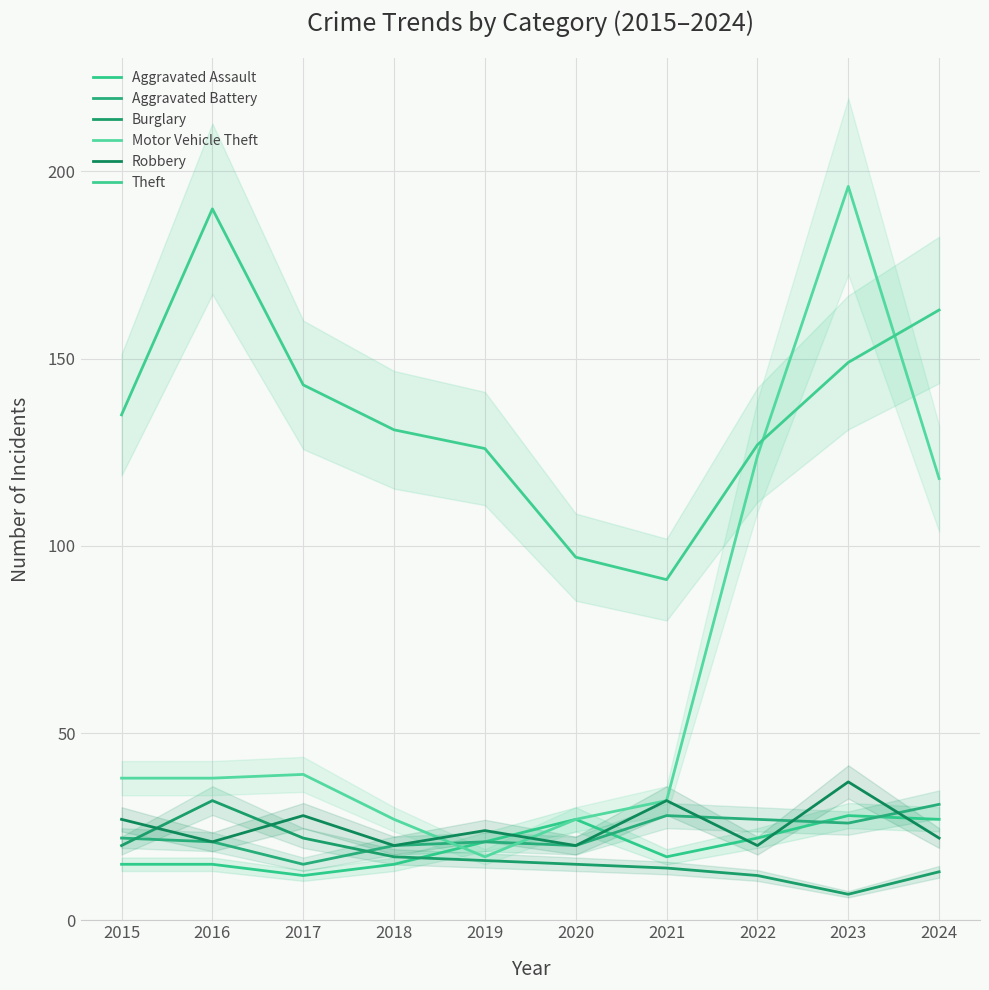

Where does the Theft series first go above 135?

2016